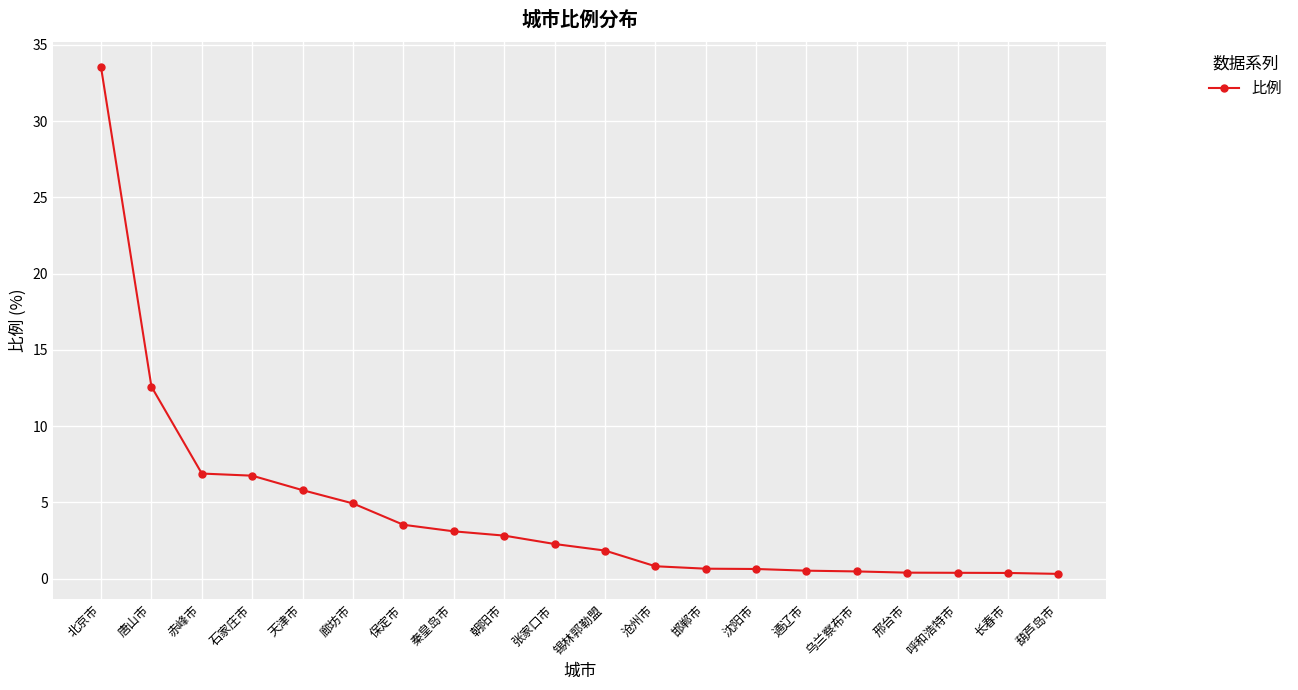

What is the greatest value displayed?

33.5